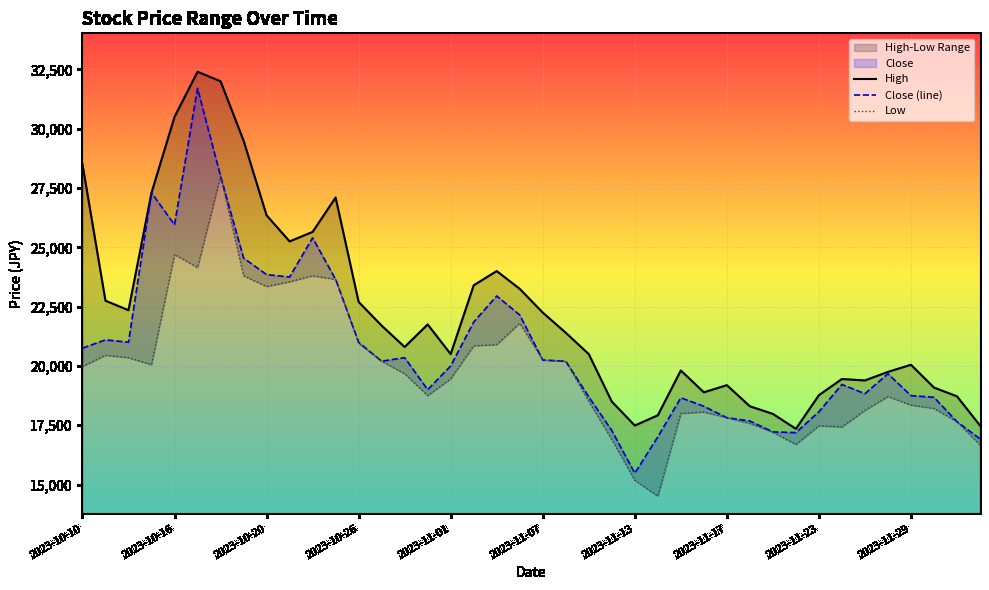

How many data points in Low are less than 19670?

20